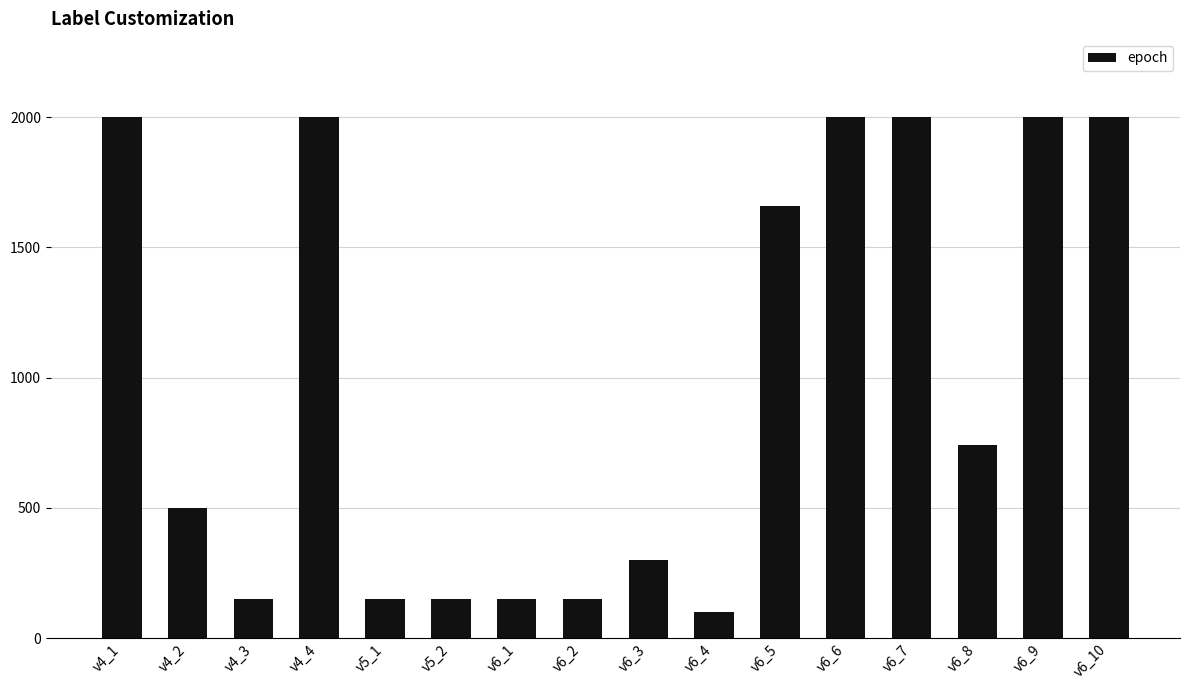

The chart shows a value of 150 at v5_2. True or false?

True